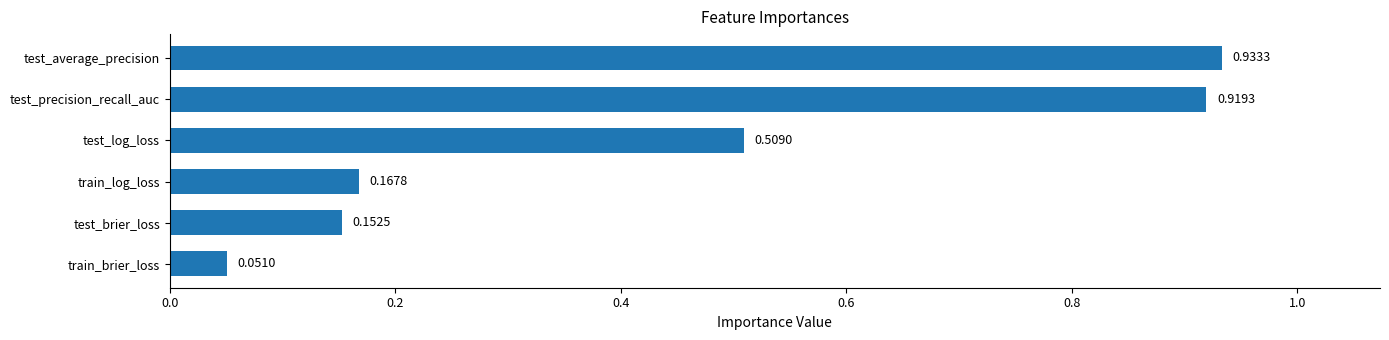

List the labels in order of value, largest first.

test_average_precision, test_precision_recall_auc, test_log_loss, train_log_loss, test_brier_loss, train_brier_loss